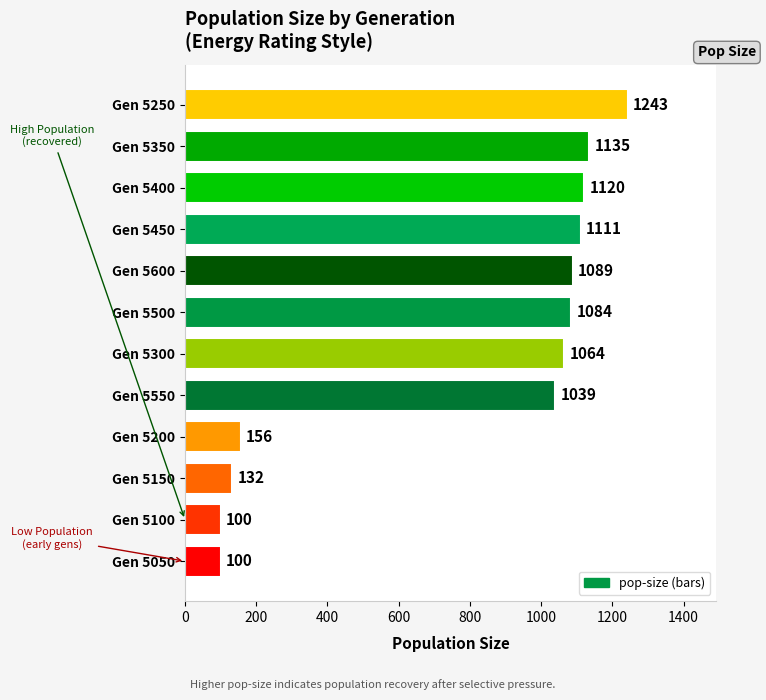

What is the approximate value at Gen 5150?

132